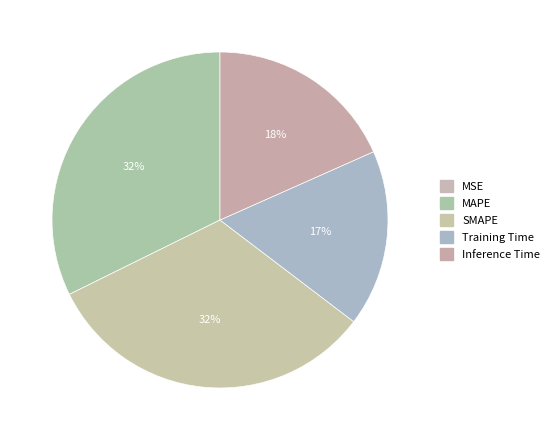

Which category has the biggest portion of the pie?

SMAPE